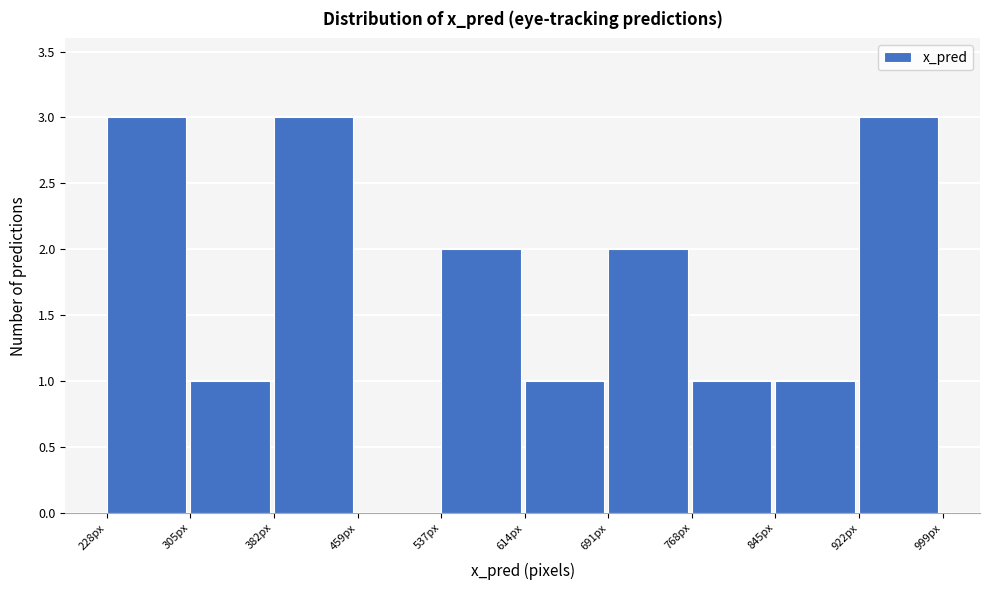

What is the height of the bar covering 310 to 380 on the x-axis? Neither the bar edges nor the heights are printed on the chart, so give them approximately, as read against the axes.

1